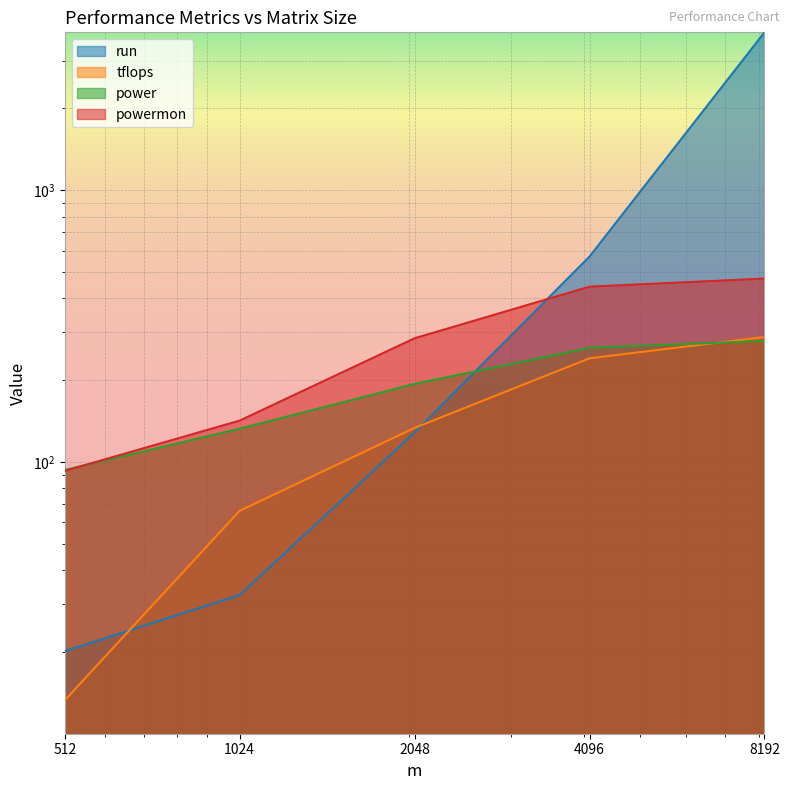

True or false: powermon has more than 1 interior local peaks.

False